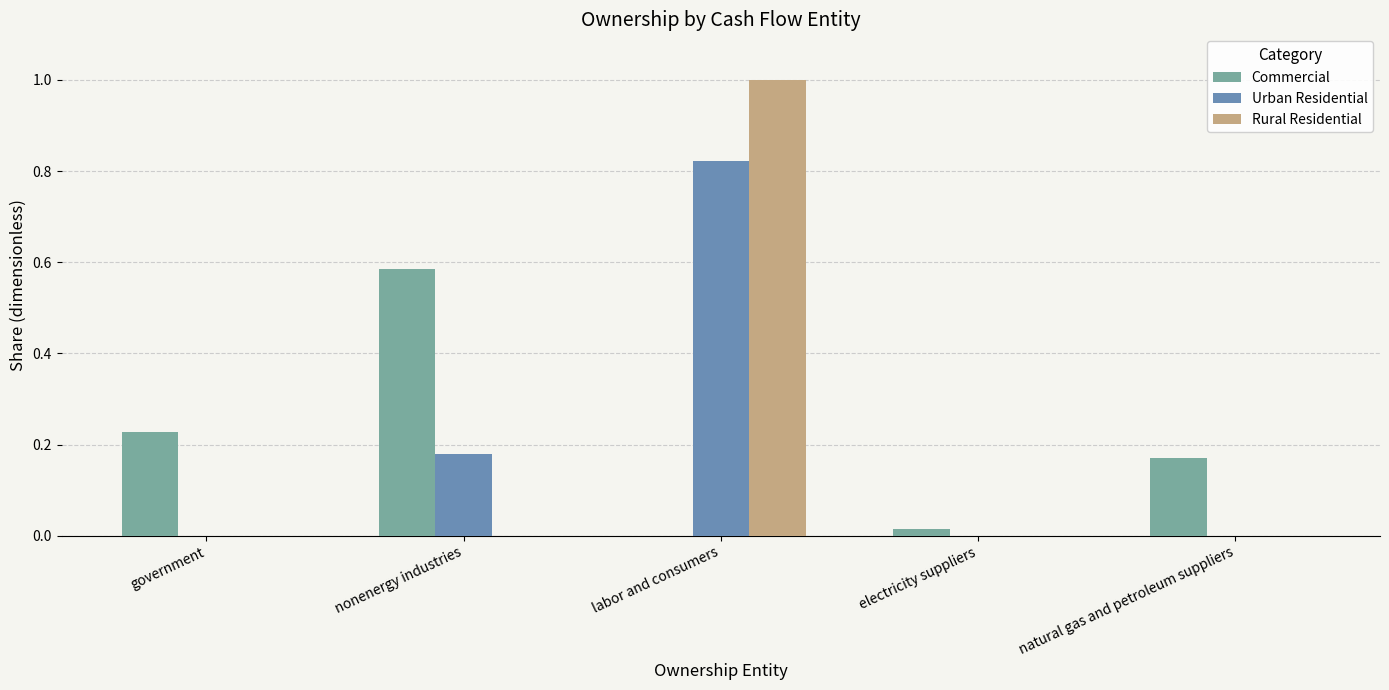

How many groups of bars are there?

5